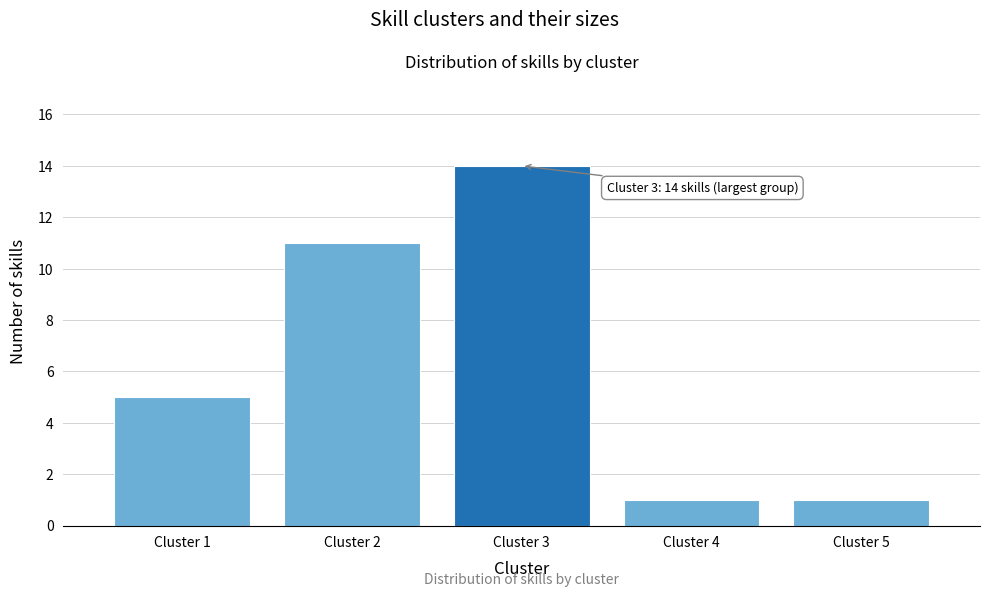

Reading right to left, list all the values displayed in this chart.

1	1	14	11	5